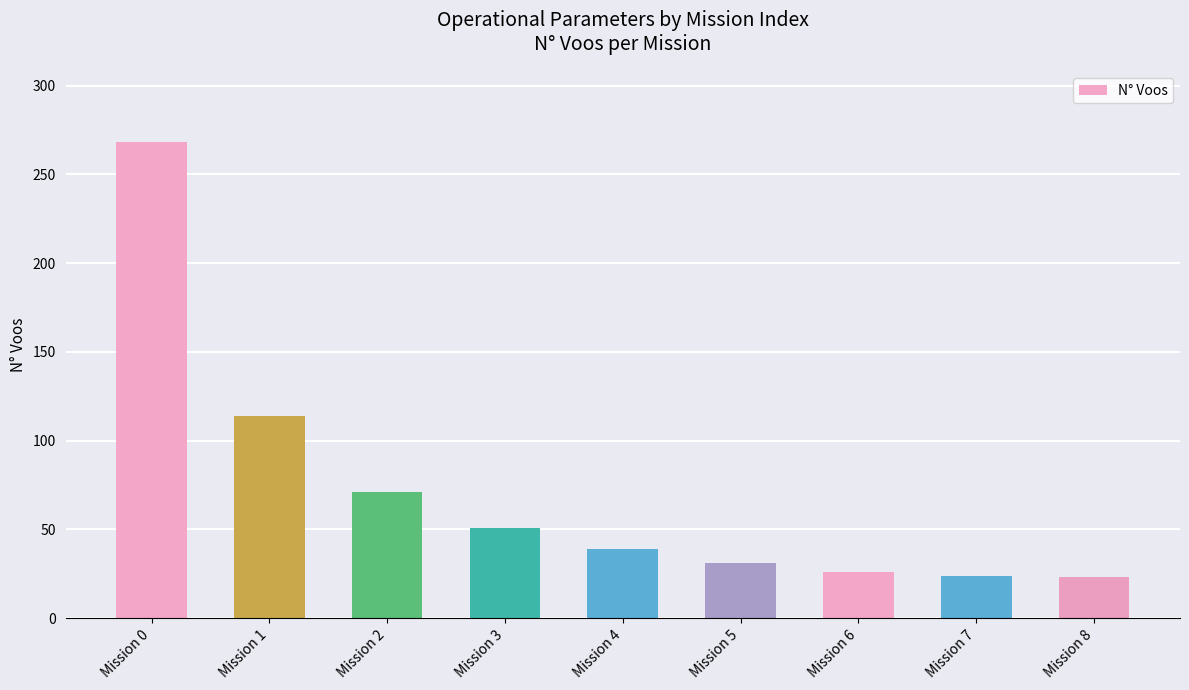

What is the value of the 3rd bar from the left?

71